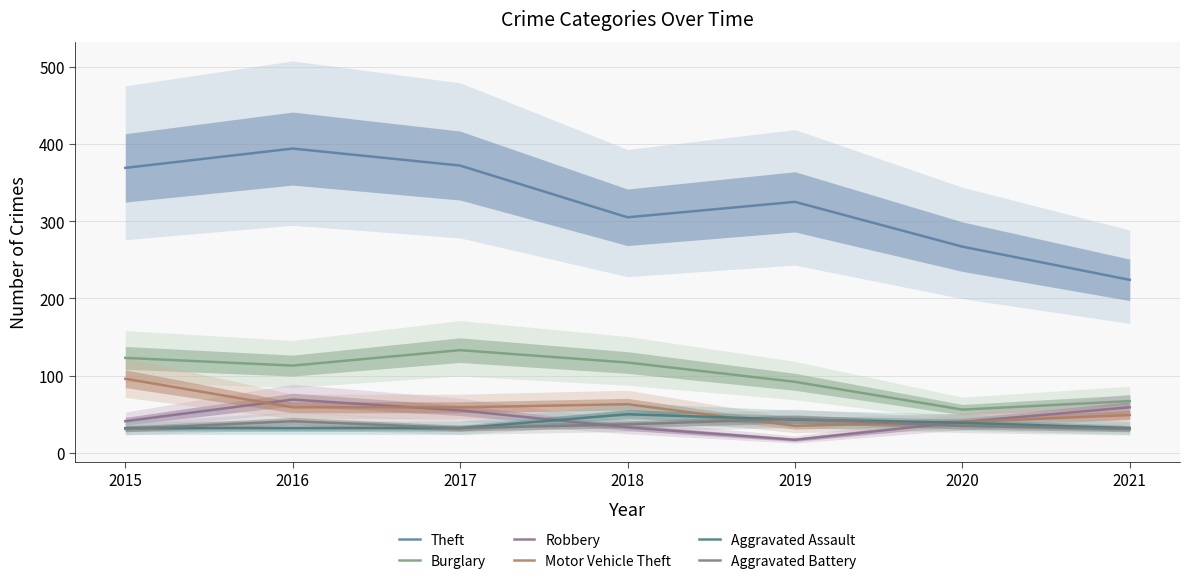

At which category is the sum across all series the highest?

2016